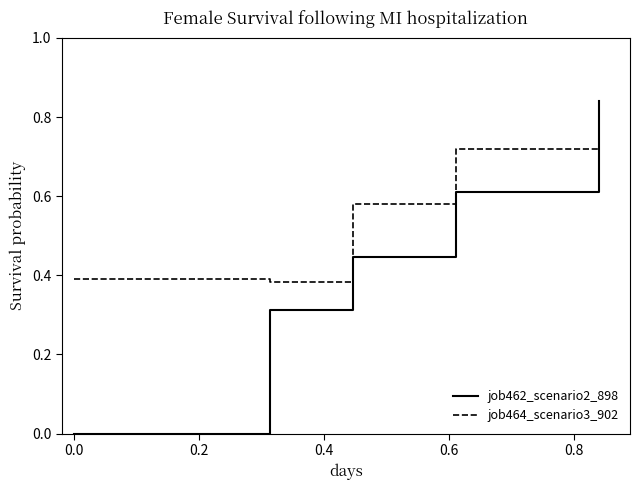

Rank the series by their maximum value, from lowest to highest.

job464_scenario3_902, job462_scenario2_898